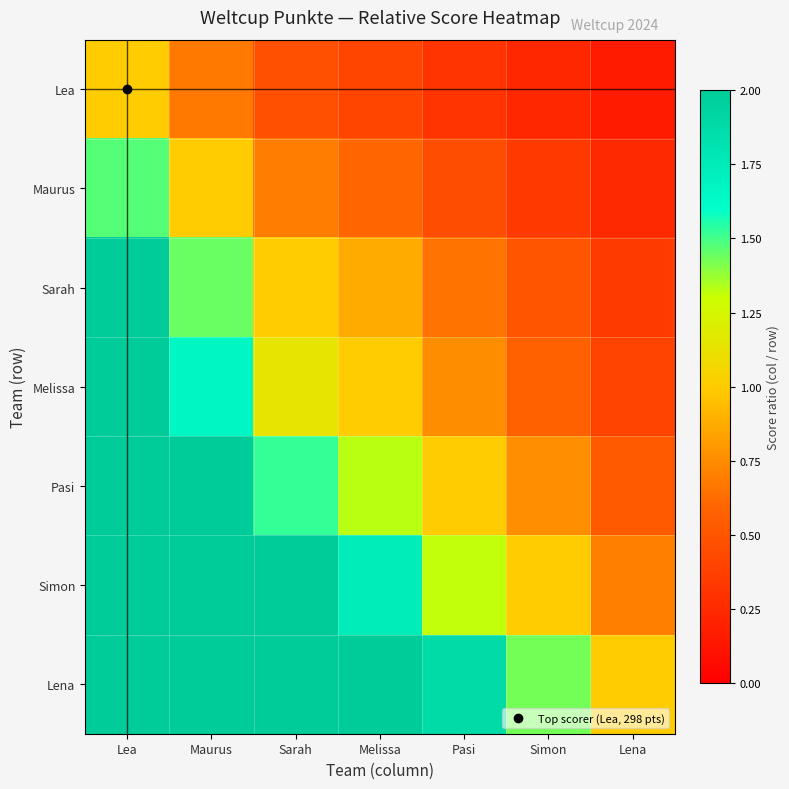

Reading left to right, list all the values displayed in this chart.

Lea: Lea=1.0	Maurus=0.7	Sarah=0.5	Melissa=0.4	Pasi=0.3	Simon=0.2	Lena=0.2
Maurus: Lea=1.5	Maurus=1.0	Sarah=0.7	Melissa=0.6	Pasi=0.5	Simon=0.3	Lena=0.2
Sarah: Lea=2.1	Maurus=1.4	Sarah=1.0	Melissa=0.9	Pasi=0.7	Simon=0.5	Lena=0.3
Melissa: Lea=2.4	Maurus=1.7	Sarah=1.1	Melissa=1.0	Pasi=0.8	Simon=0.6	Lena=0.4
Pasi: Lea=3.2	Maurus=2.2	Sarah=1.5	Melissa=1.3	Pasi=1.0	Simon=0.8	Lena=0.5
Simon: Lea=4.3	Maurus=2.9	Sarah=2.0	Melissa=1.7	Pasi=1.3	Simon=1.0	Lena=0.7
Lena: Lea=6.1	Maurus=4.1	Sarah=2.9	Melissa=2.5	Pasi=1.9	Simon=1.4	Lena=1.0